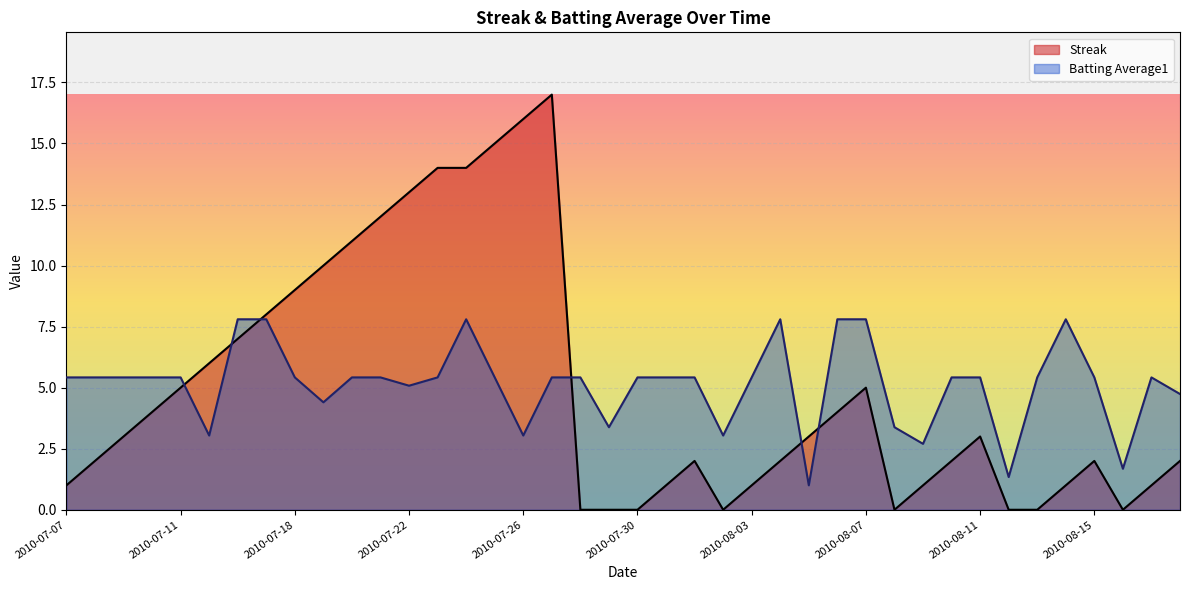

Which has a higher value, 2010-08-01 or 2010-08-08?

2010-08-01